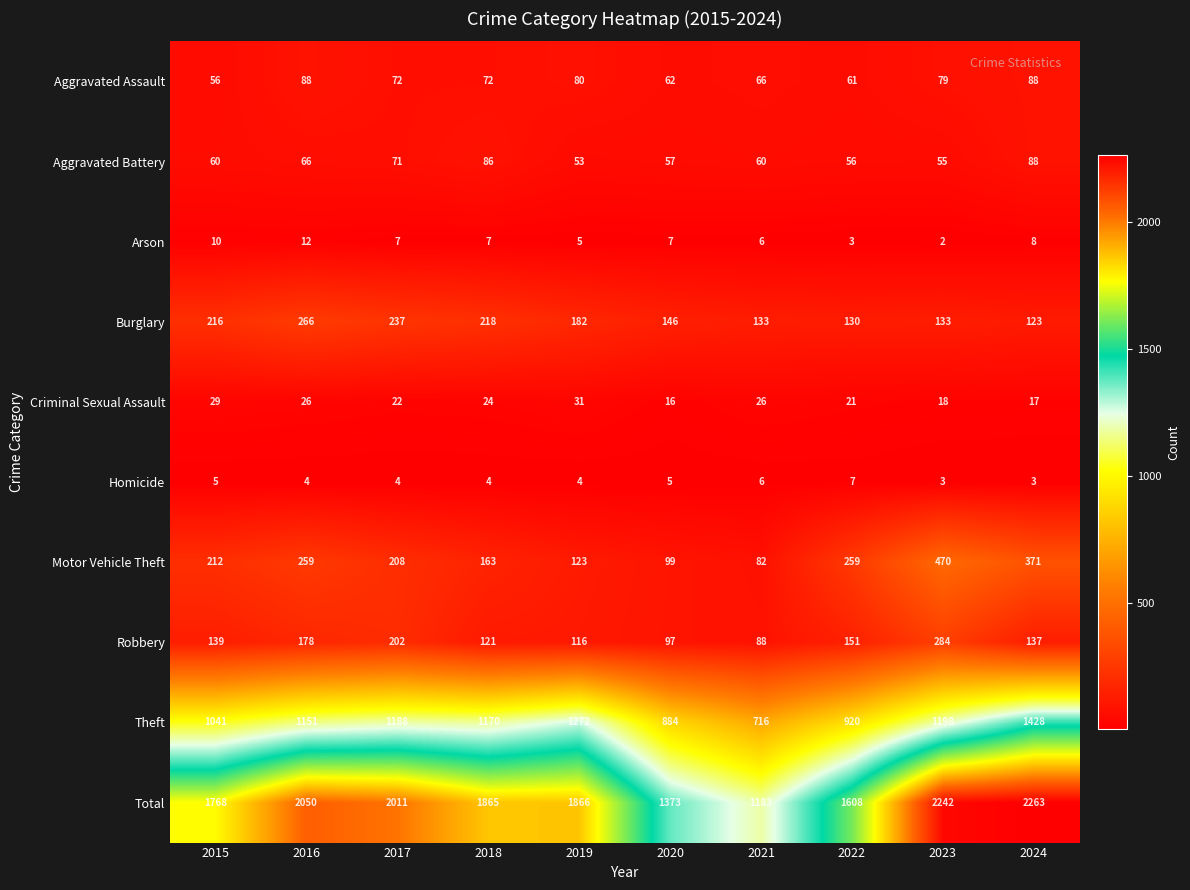

Which series has the widest spread of values?

Total